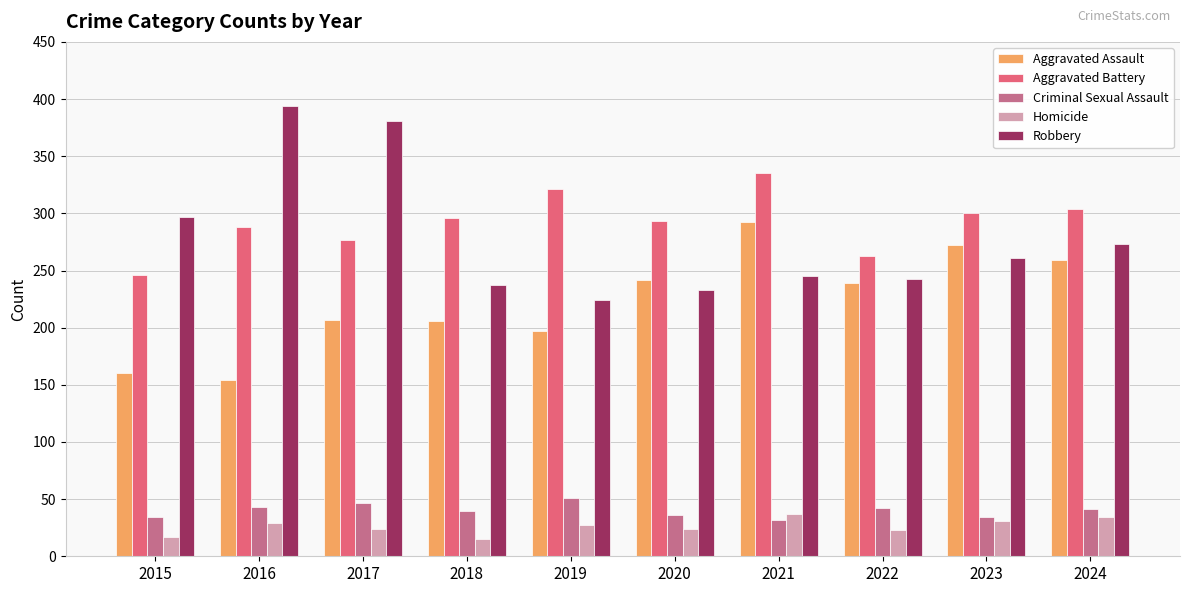

How many distinct data groups are displayed?

5